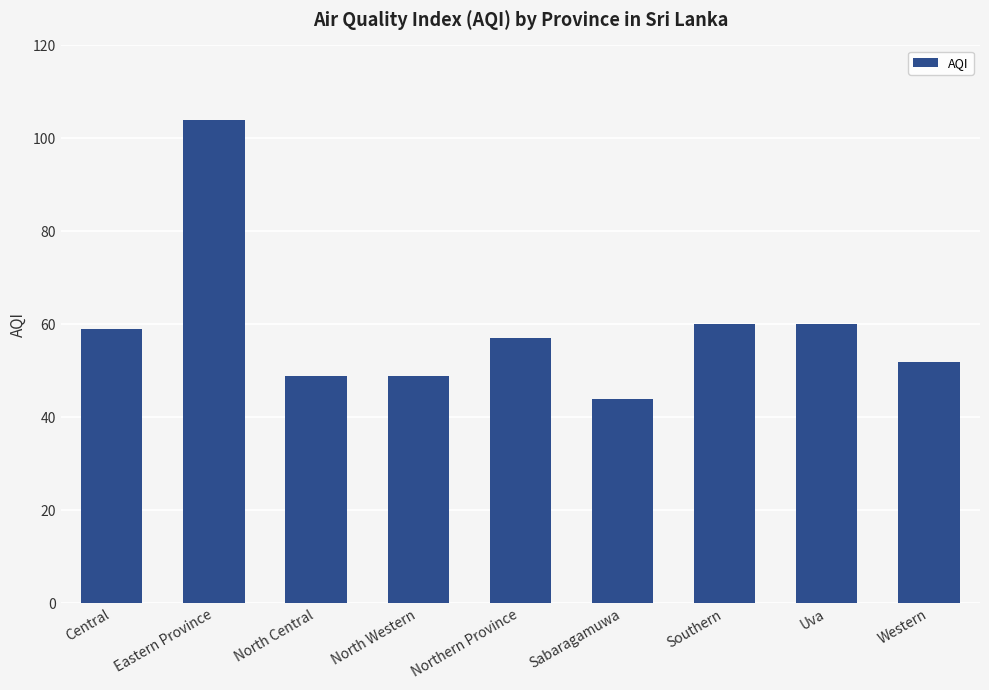

Which has a higher value, Northern Province or Southern?

Southern